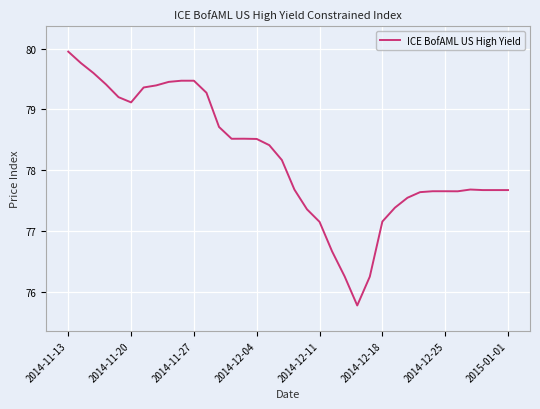

What is the minimum value shown in the chart?

75.8